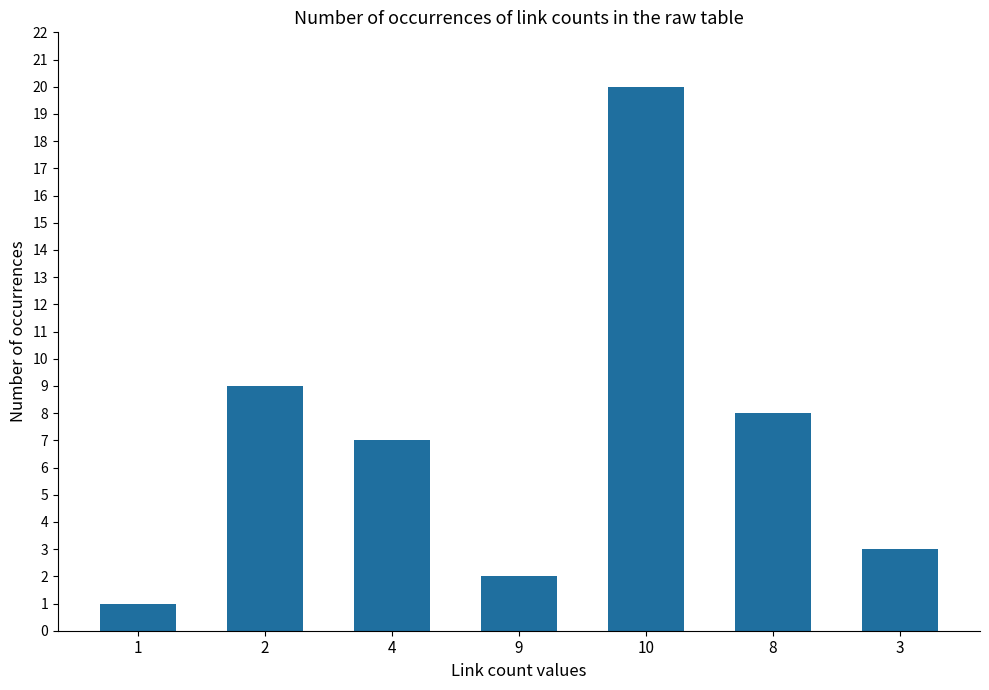

Which label corresponds to the smallest value in the chart?

1